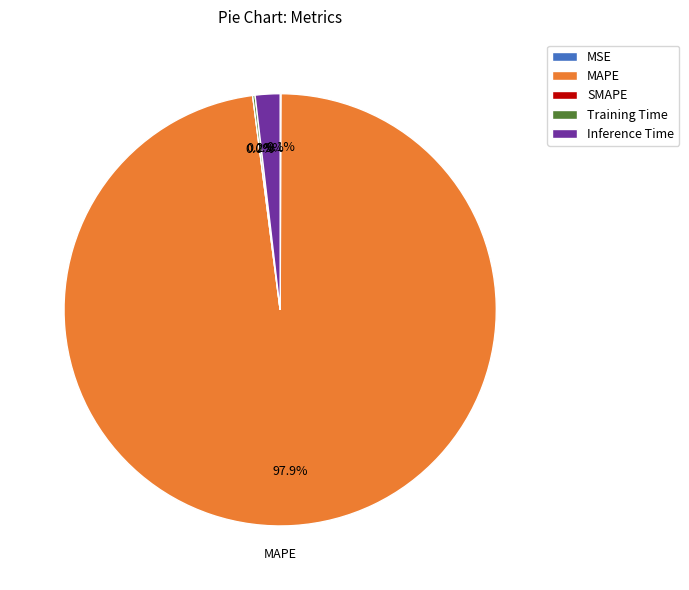

Is the sum of Training Time and MAPE greater than half?

Yes